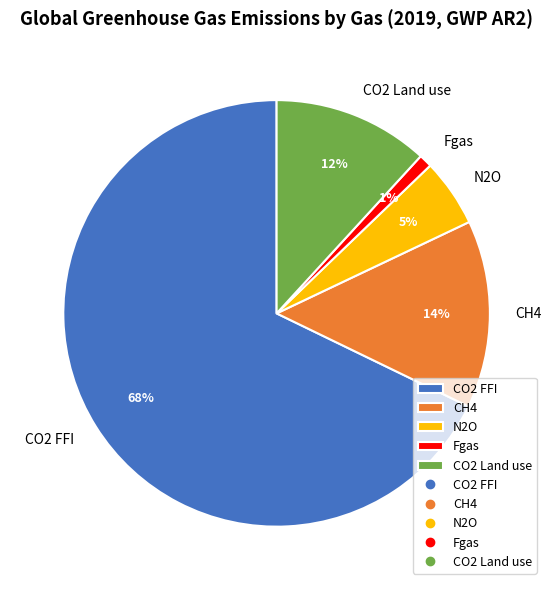

Which category has the smallest portion of the pie?

Fgas